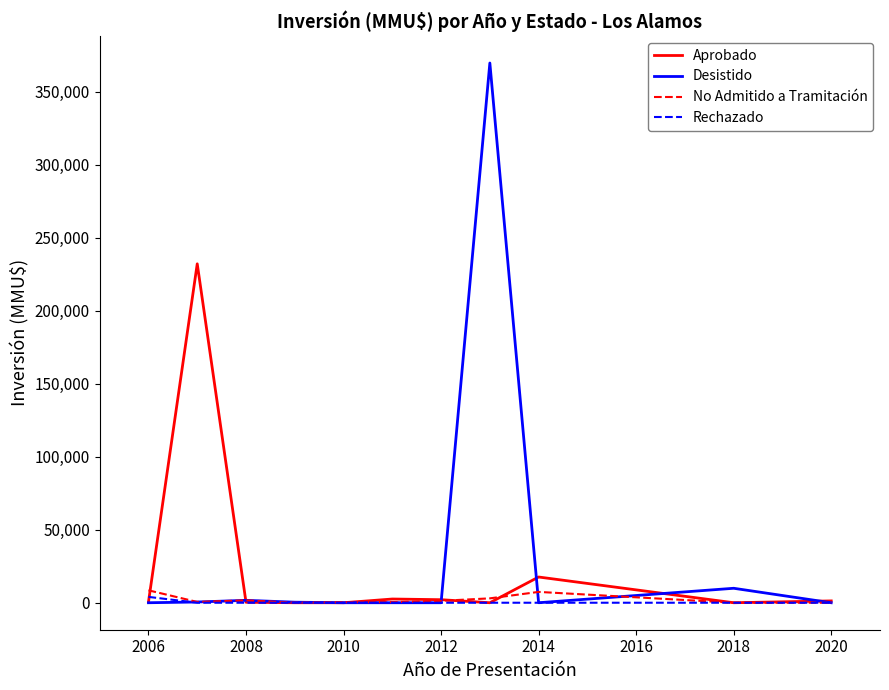

Which series has the widest spread of values?

Desistido